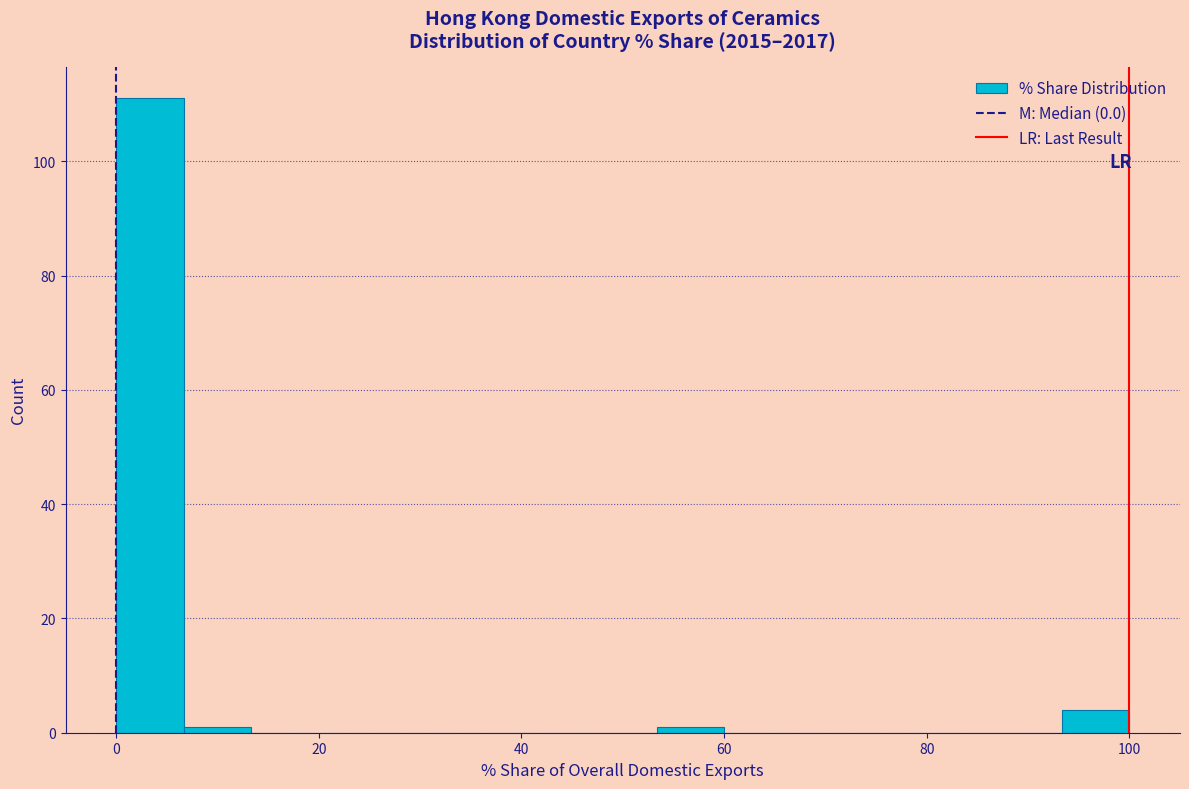

Around what value on the x-axis is the tallest bar? Give the approximate position of its centre, as read against the axis.

4